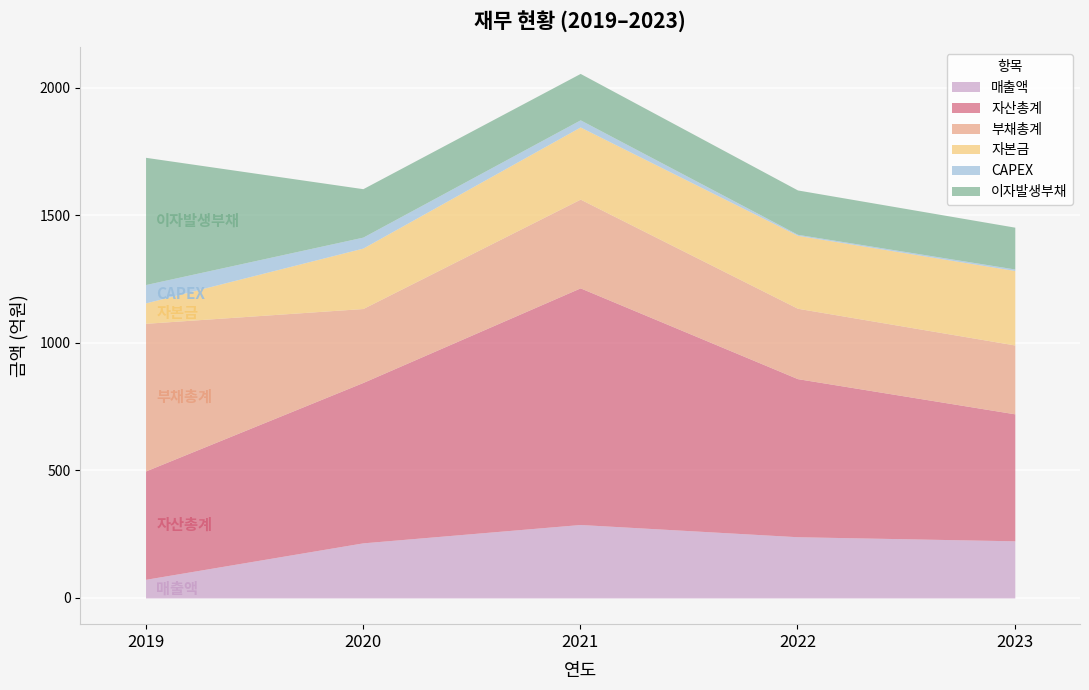

True or false: 자본금 and 자산총계 cross at least once.

False